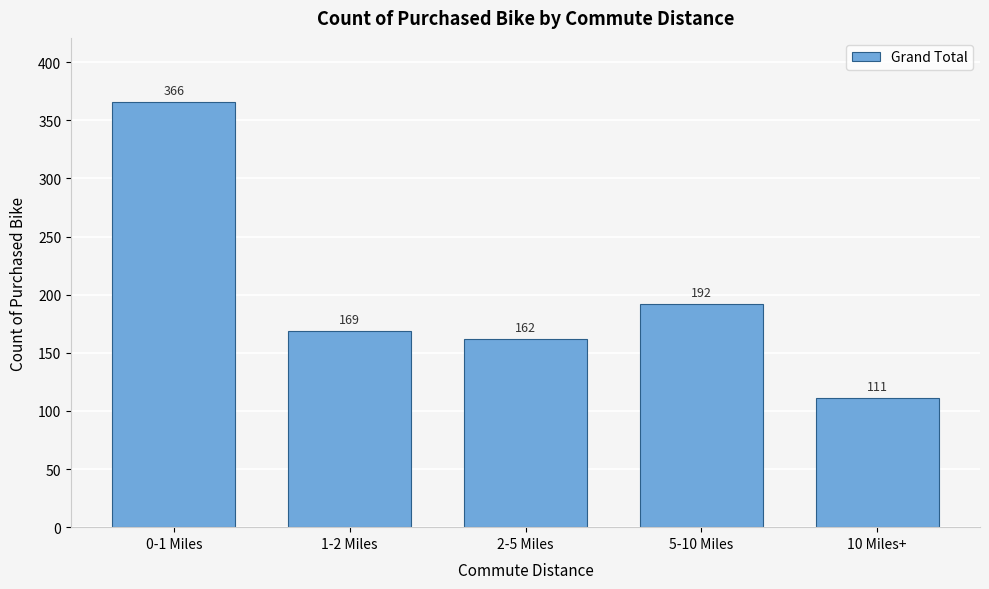

Reading left to right, list all the values displayed in this chart.

0-1 Miles=366	1-2 Miles=169	2-5 Miles=162	5-10 Miles=192	10 Miles+=111